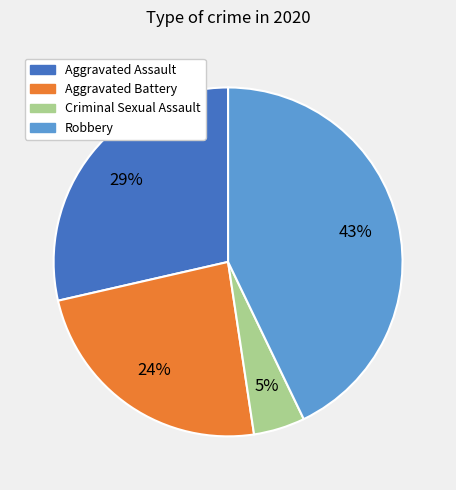

How many slices are in this pie chart?

4